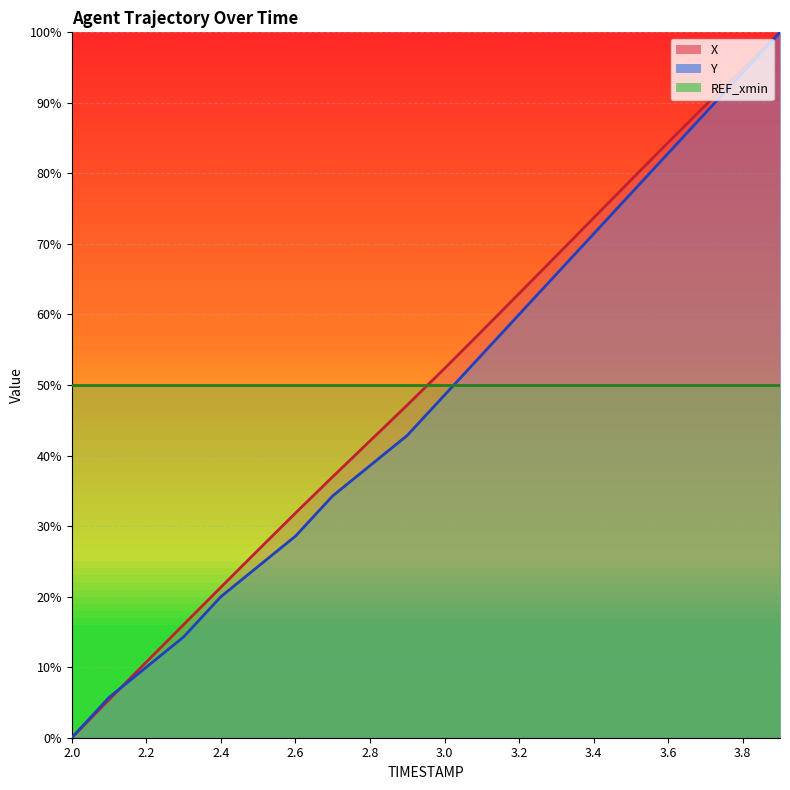

What is the average value of the Y series?

48.1